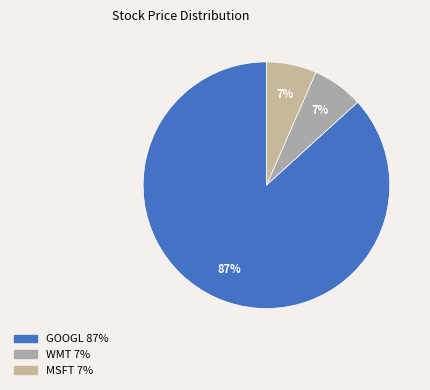

How many slices are in this pie chart?

3